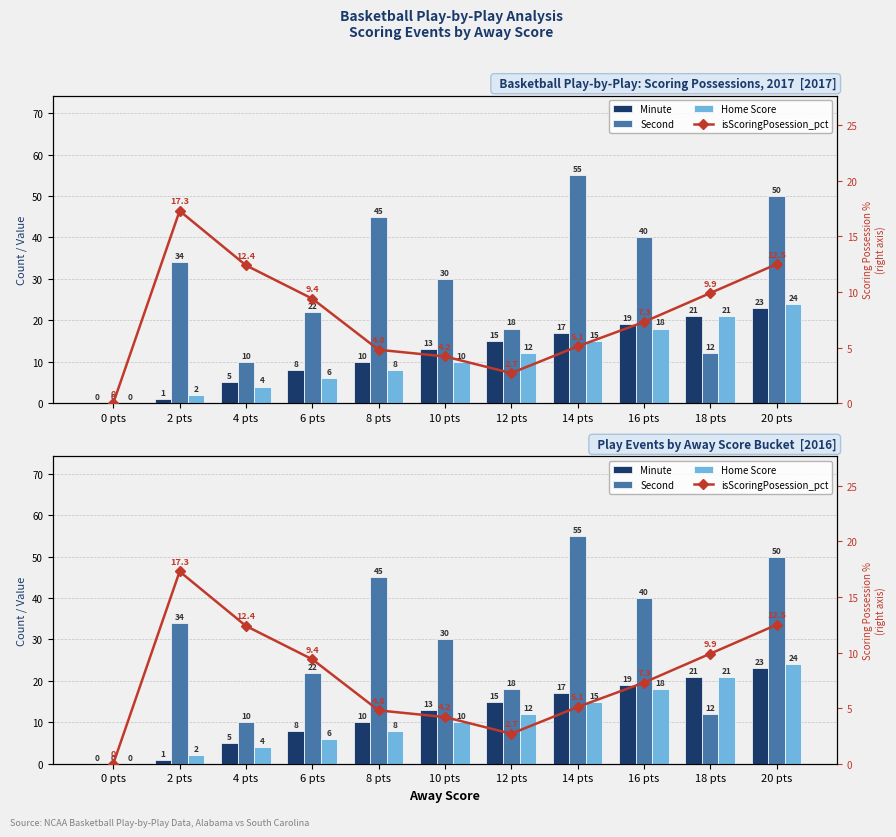

At 4 pts, list the series in order from largest to smallest.

isScoringPosession_pct, Second, Minute, Home Score